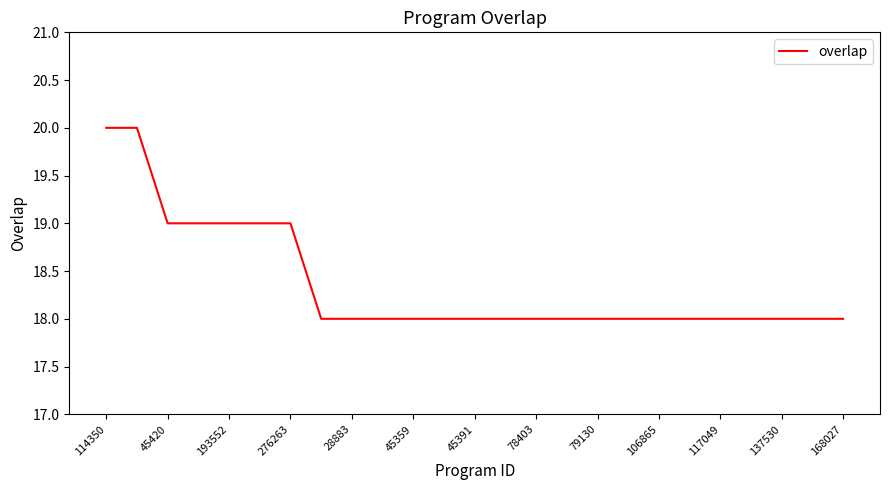

How many lines are shown in the chart?

1